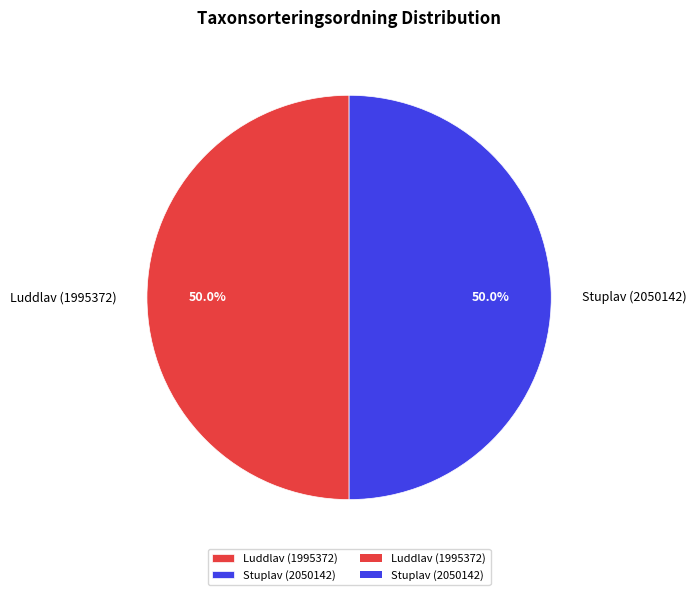

Combined, what portion of the pie is Stuplav (2050142) and Luddlav (1995372)?

100.0%